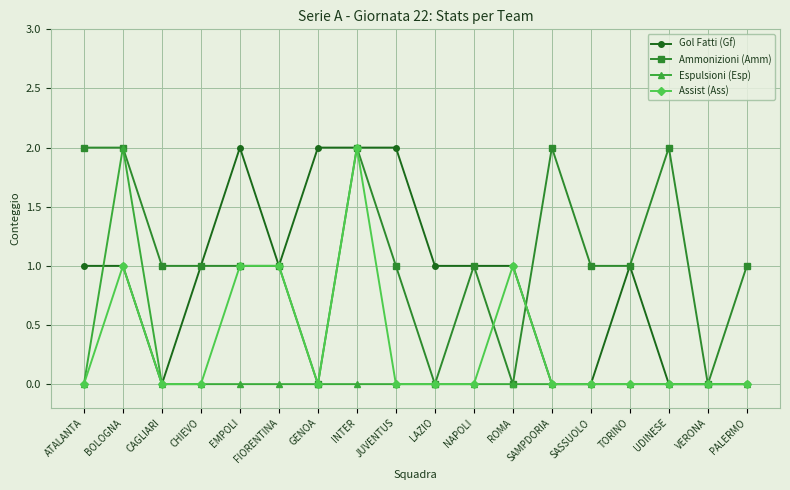

Does the chart display data point markers on the line(s)?

Yes